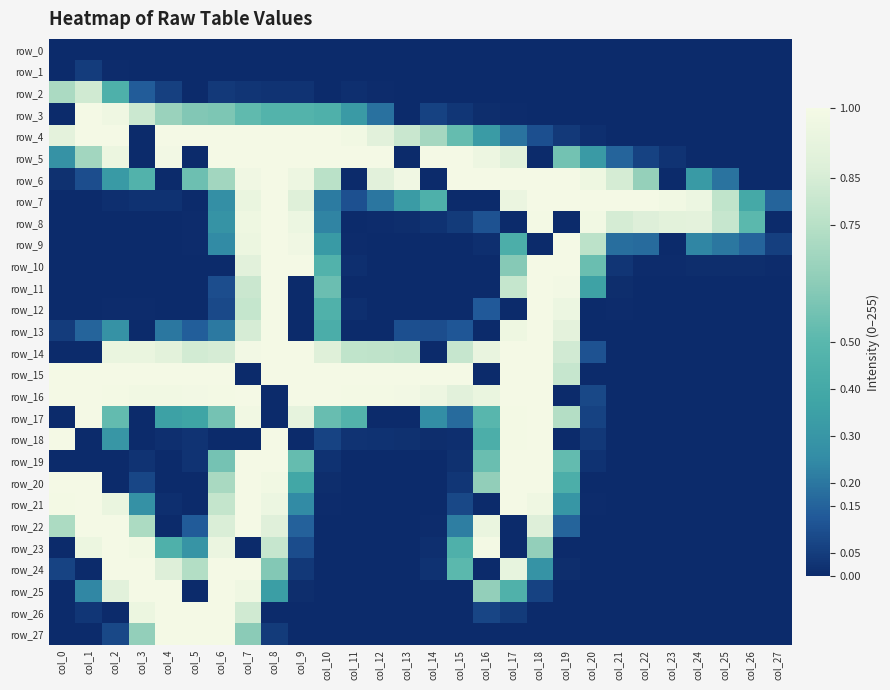

What is the total value across all series at col_6?

15.8